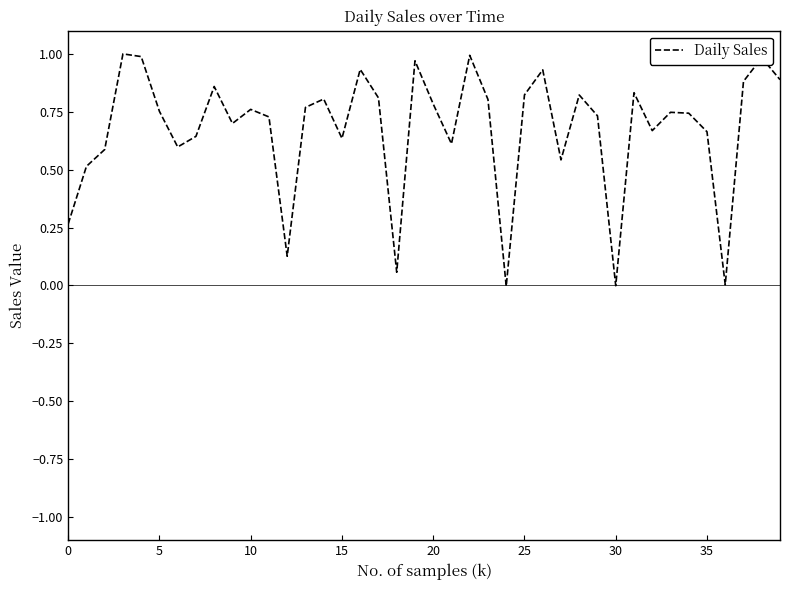

Does the chart have visible grid lines?

No